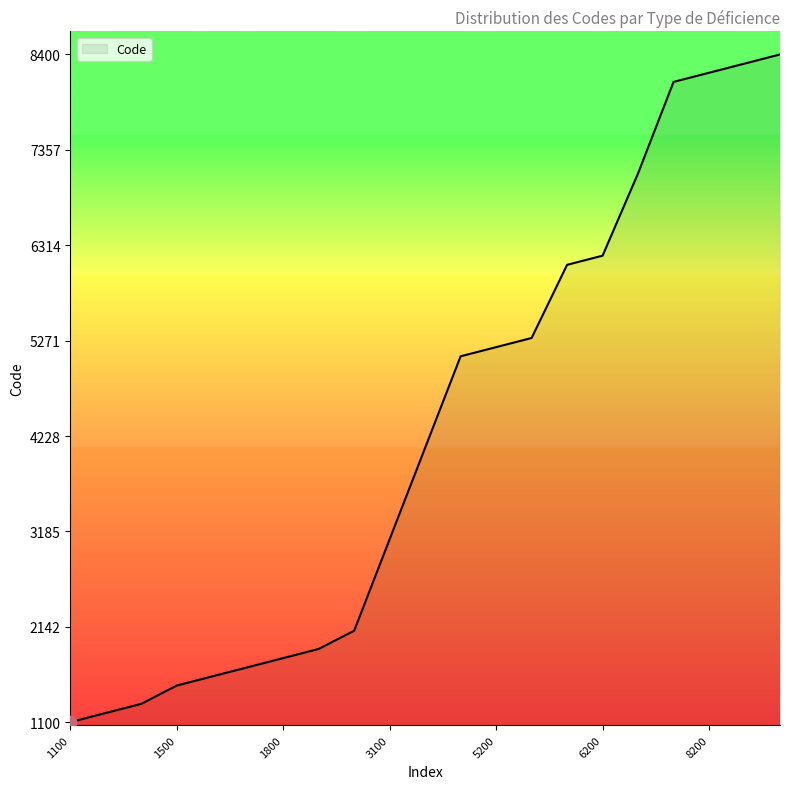

What is the difference between the maximum and minimum values?

7300